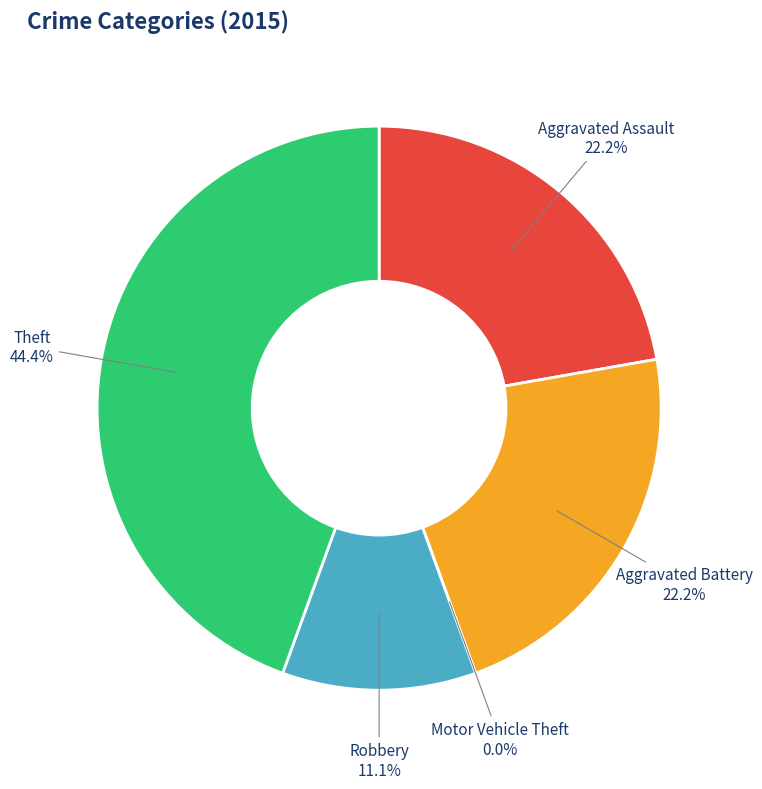

Combined, what portion of the pie is Motor Vehicle Theft and Aggravated Battery?

22.2%